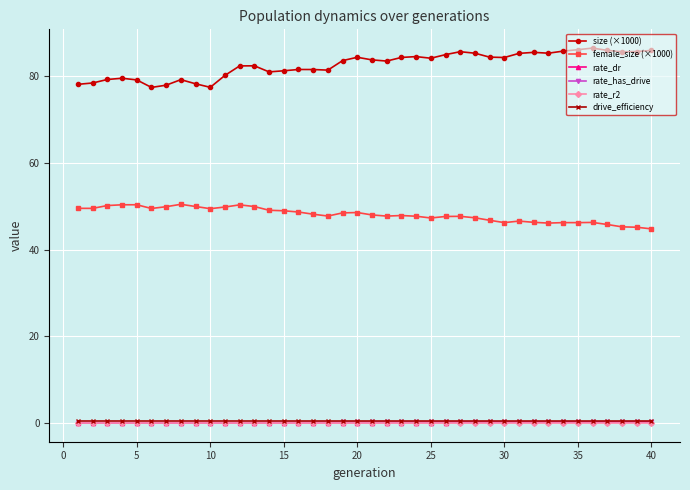

True or false: female_size (×1000) has more than 2 points higher than both neighbors.

True